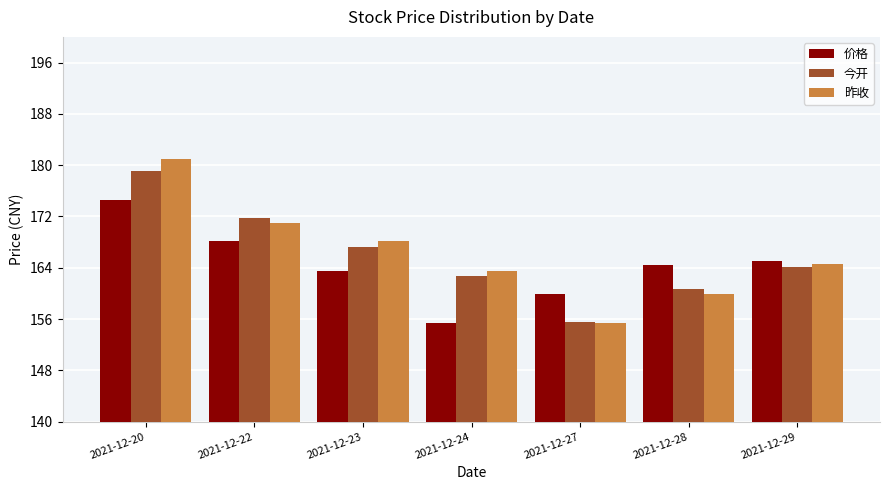

Between 2021-12-20 and 2021-12-27, which series saw the biggest shift?

昨收